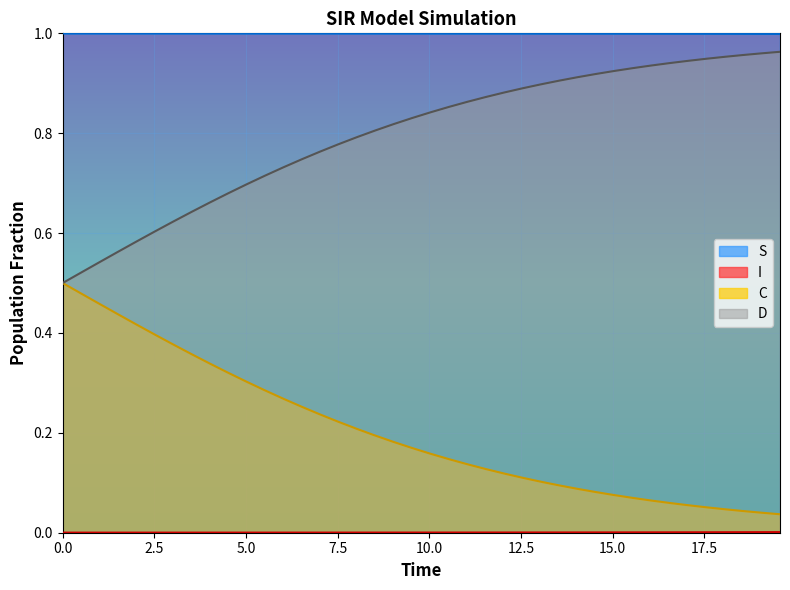

True or false: C and I intersect in this chart.

False